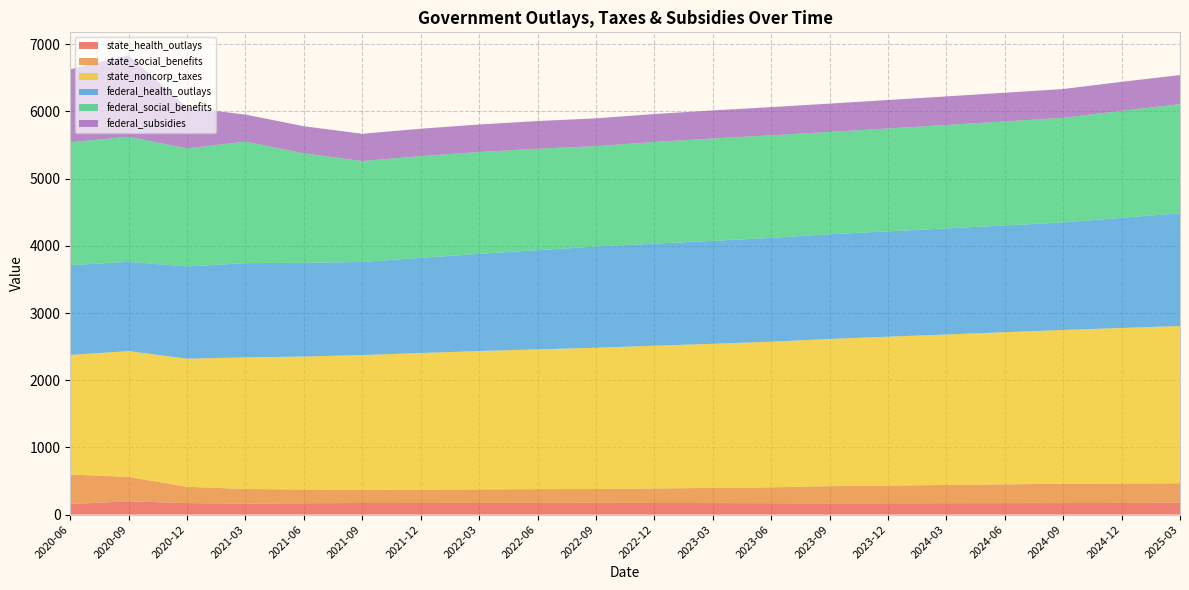

Reading left to right, extract all data points from this chart.

state_health_outlays: 156.2	197.6	170.2	164.1	168.3	172.4	173.0	173.6	174.2	174.8	172.9	171.0	169.1	167.2	168.2	169.2	170.2	171.2	173.7	176.2
state_social_benefits: 440.0	363.8	243.1	216.8	205.1	194.5	197.8	201.1	204.5	205.5	215.8	226.1	236.4	255.7	263.4	271.6	280.1	288.0	288.9	289.8
state_noncorp_taxes: 1779.8	1871.3	1907.1	1958.3	1978.4	2007.0	2033.7	2058.9	2079.8	2102.2	2124.3	2144.6	2167.3	2191.2	2215.9	2239.2	2263.8	2288.7	2314.6	2339.9
federal_health_outlays: 1336.7	1328.8	1372.8	1403.3	1394.6	1386.0	1416.2	1446.5	1476.7	1506.9	1519.8	1532.6	1545.4	1558.2	1568.8	1579.3	1589.9	1600.5	1639.9	1679.4
federal_social_benefits: 1828.5	1861.4	1756.2	1808.7	1629.4	1501.7	1514.3	1515.6	1509.9	1493.7	1513.0	1523.0	1526.5	1522.6	1530.3	1538.9	1547.2	1556.0	1592.2	1622.7
federal_subsidies: 1085.9	1212.9	609.8	402.3	404.2	406.1	408.1	410.1	412.1	414.0	415.9	417.9	419.8	421.8	423.7	425.7	427.7	429.7	431.7	433.7